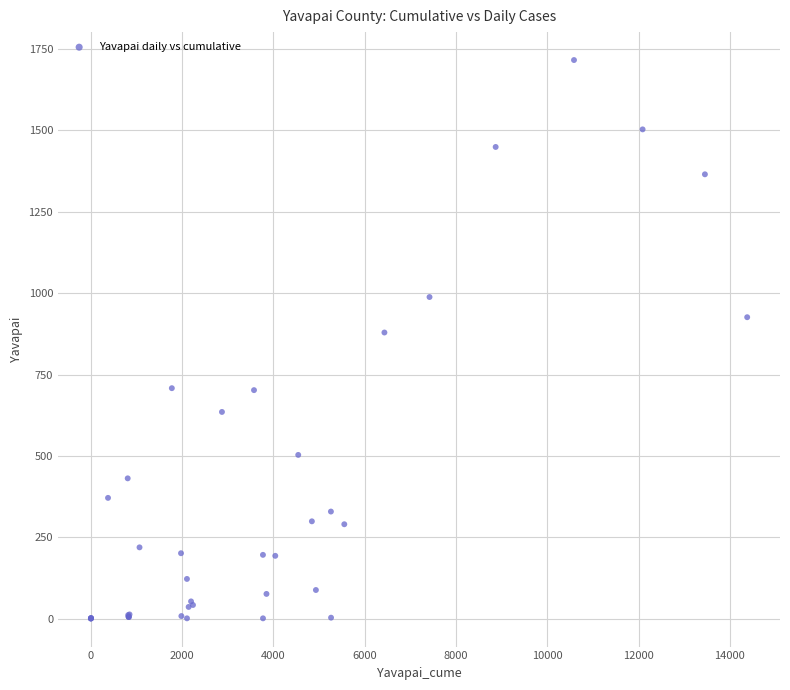

What Y value in the scatter plot is closest to 858?

879